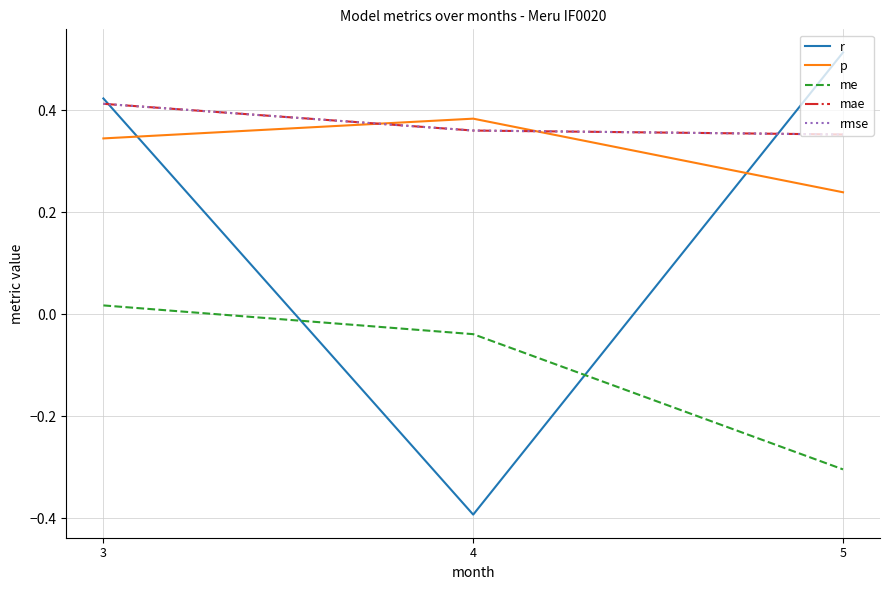

Which category has the lowest value across all series?

4